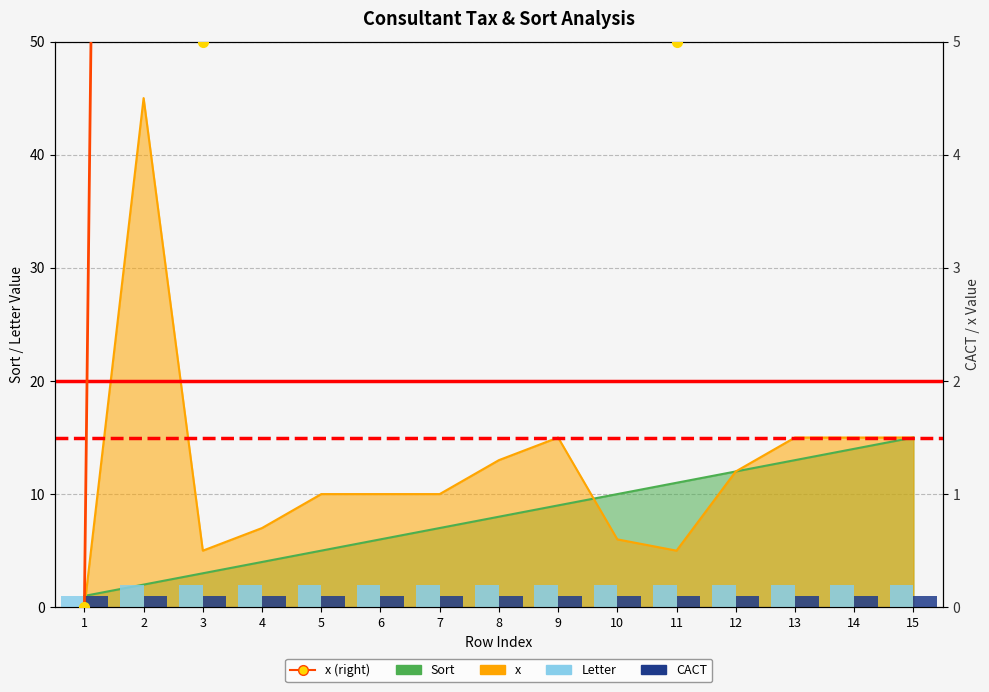

Where is Letter nearest to the value 1?

1